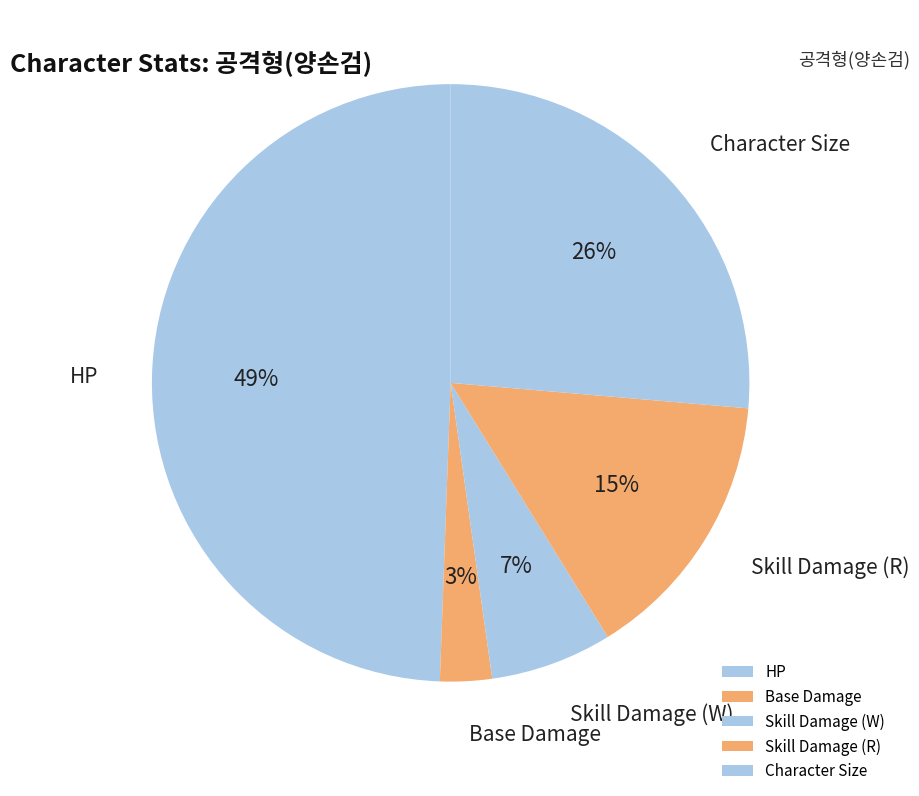

Is it true that Character Size is 26% of the pie?

True